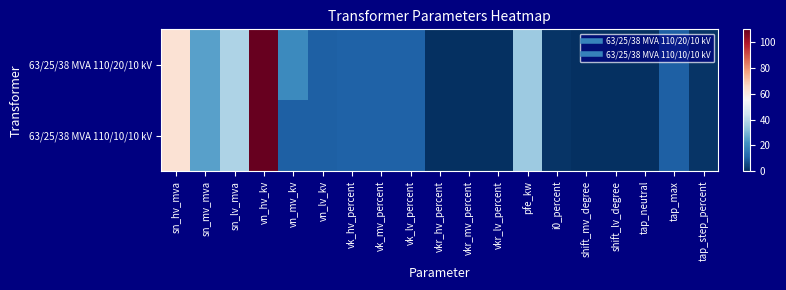

Rank the series by their maximum value, from highest to lowest.

63/25/38 MVA 110/20/10 kV, 63/25/38 MVA 110/10/10 kV